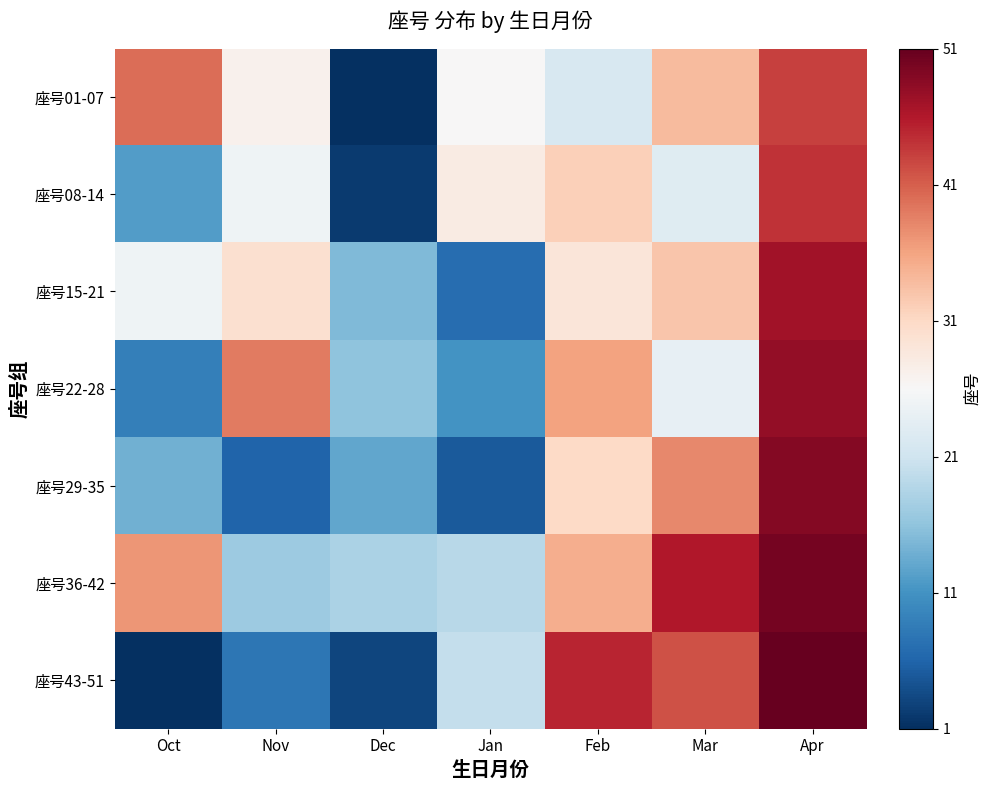

Between Oct and Apr, which is larger?

Apr